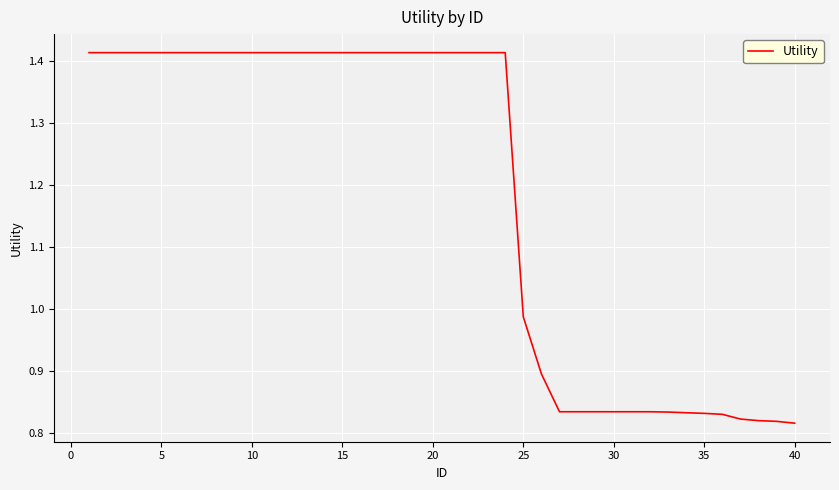

What is the difference between the maximum and minimum values?

0.6